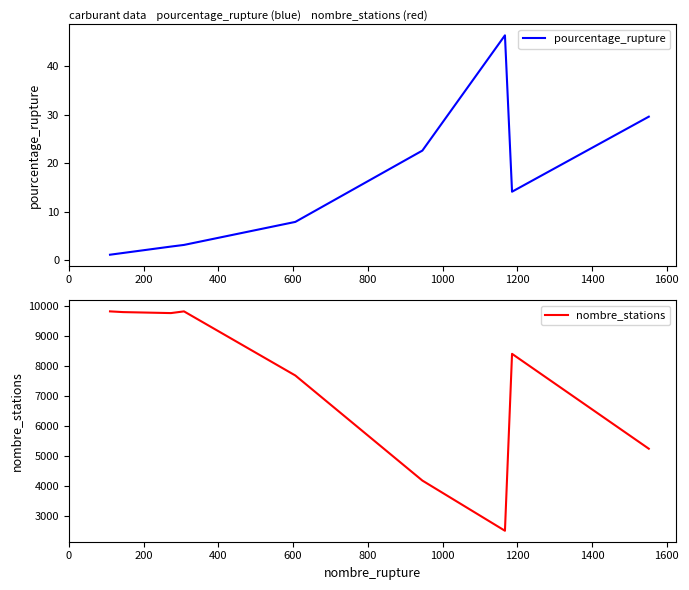

True or false: nombre_stations and pourcentage_rupture intersect in this chart.

False